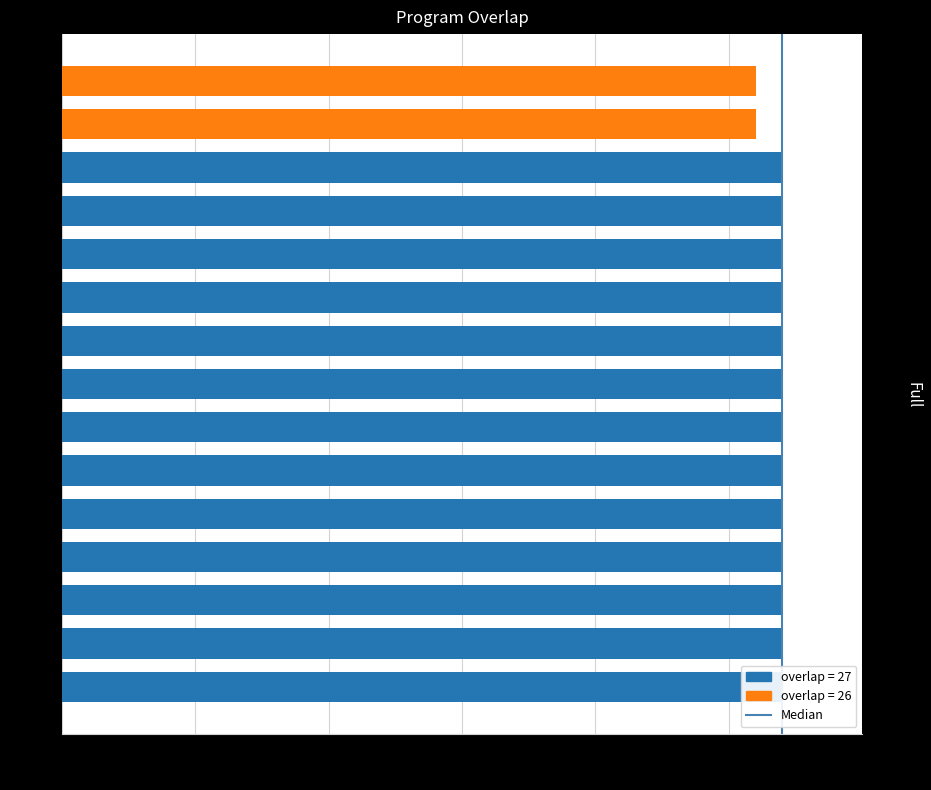

Reading right to left, extract all data points from this chart.

60801=26	52529=26	116738=27	104934=27	98586=27	81714=27	77998=27	74358=27	59929=27	52545=27	48755=27	48746=27	48739=27	23652=27	6054=27